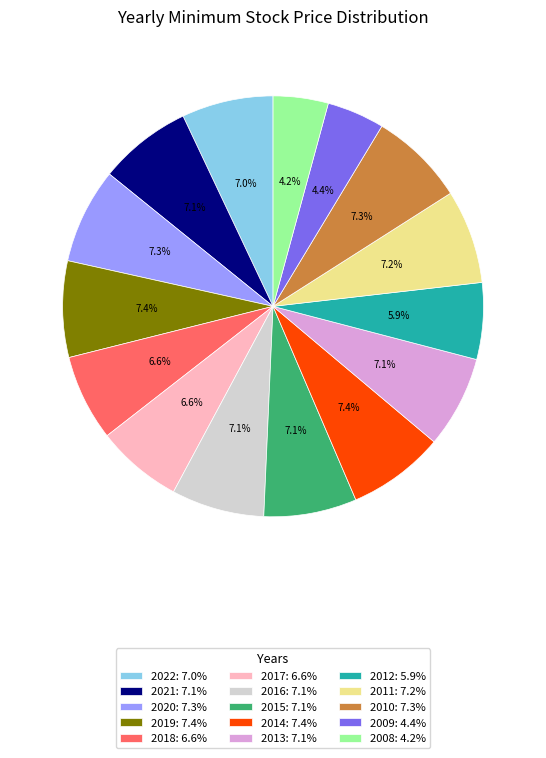

Is there a majority slice in this chart?

No